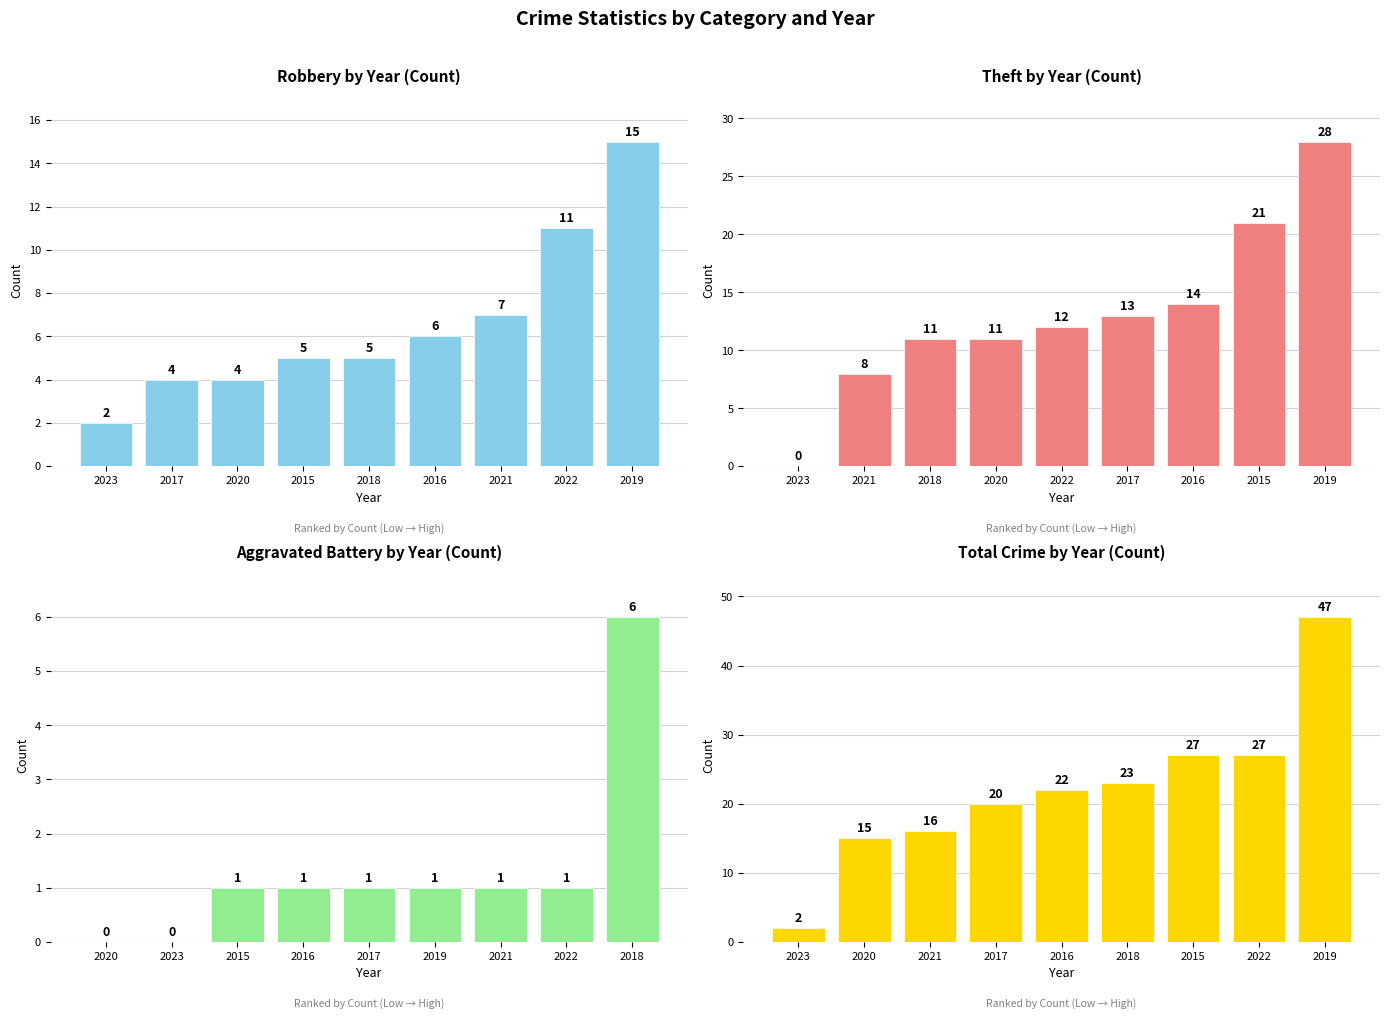

Does the chart contain stacked bars?

No